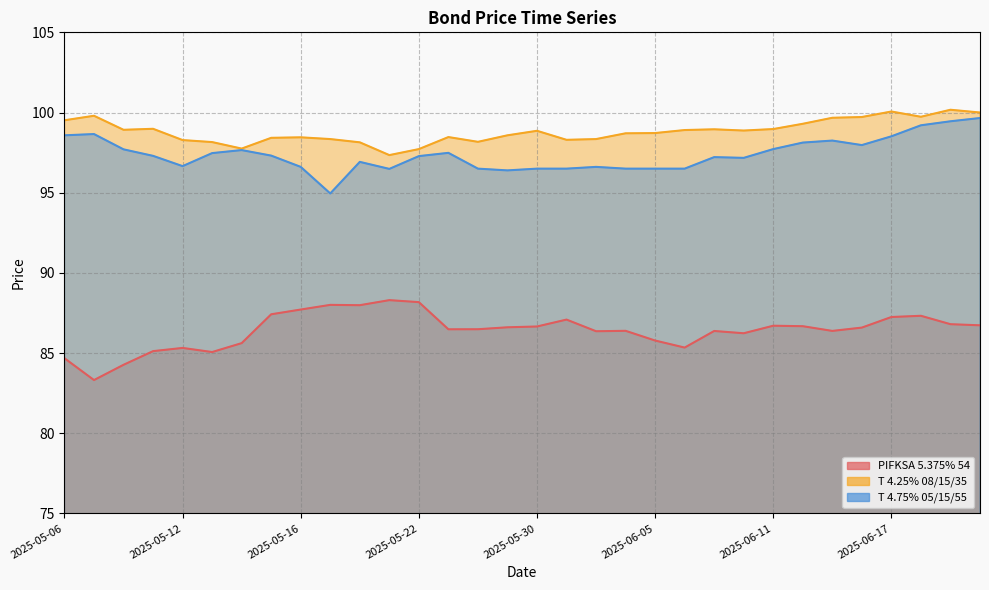

What is the label of the 27th point from the left?

2025-06-13